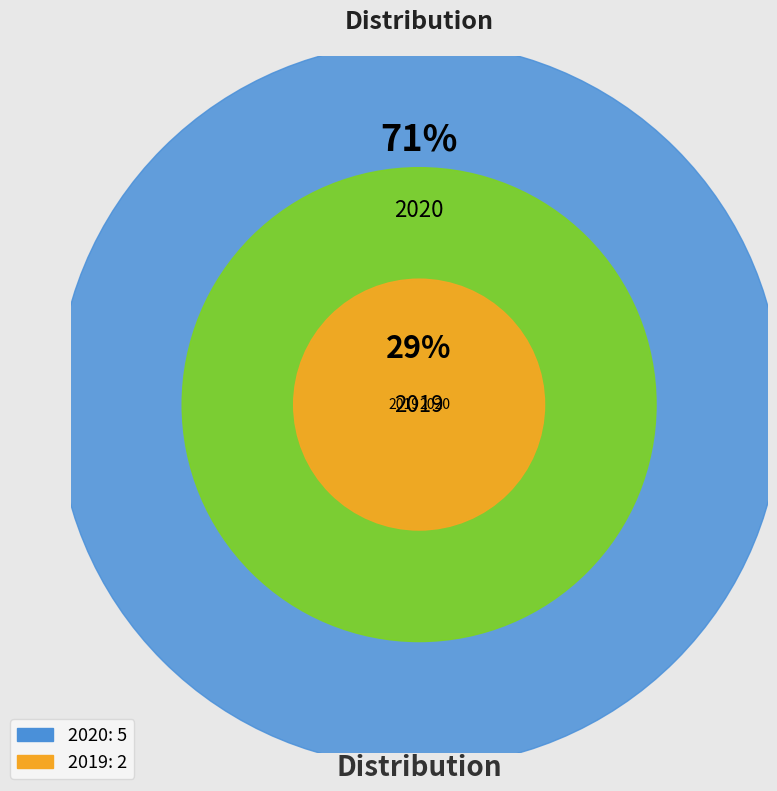

Is it true that 2020 is 60% of the pie?

False